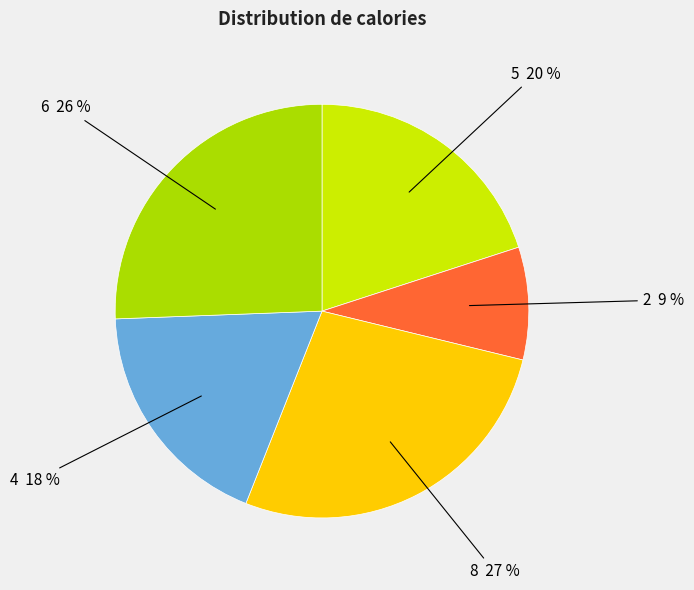

Count the number of slices in the pie.

5